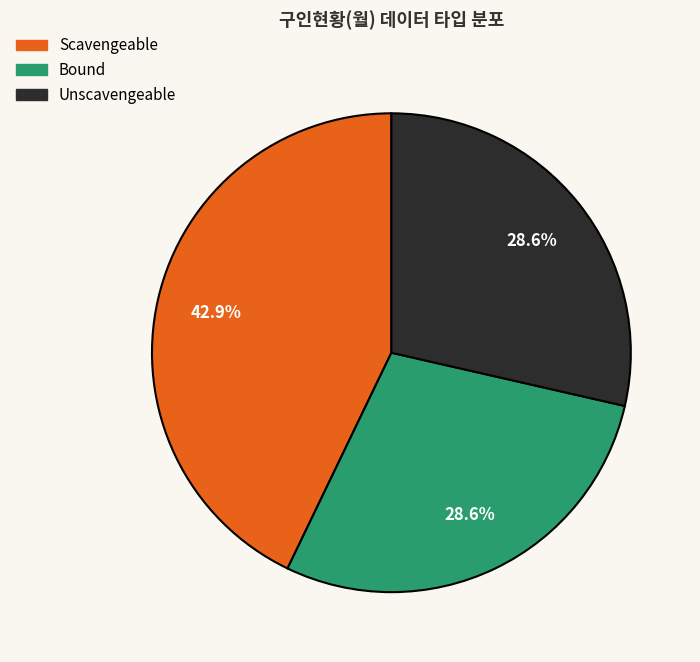

What is the largest slice in the pie chart?

Scavengeable